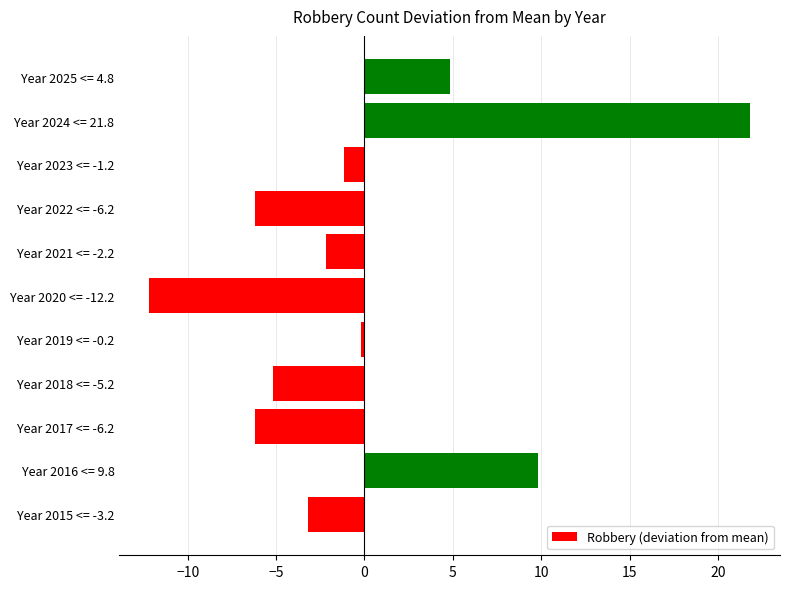

Which label corresponds to the smallest value in the chart?

Year 2020 <= -12.2